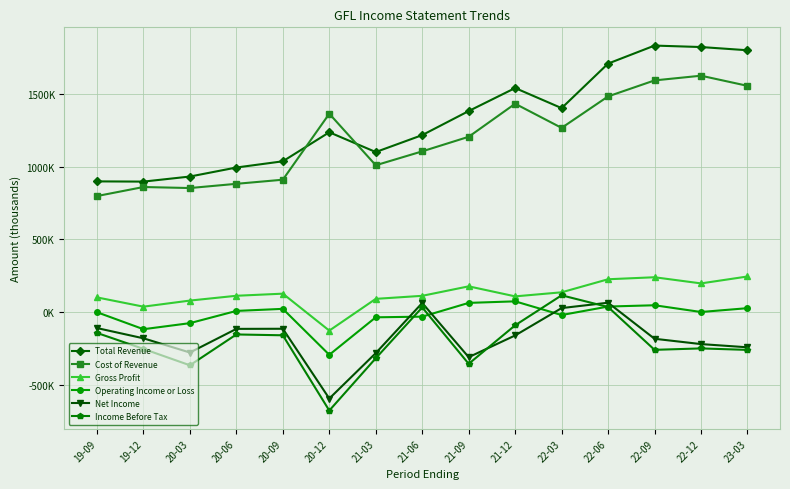

True or false: Cost of Revenue and Gross Profit cross at least once.

False